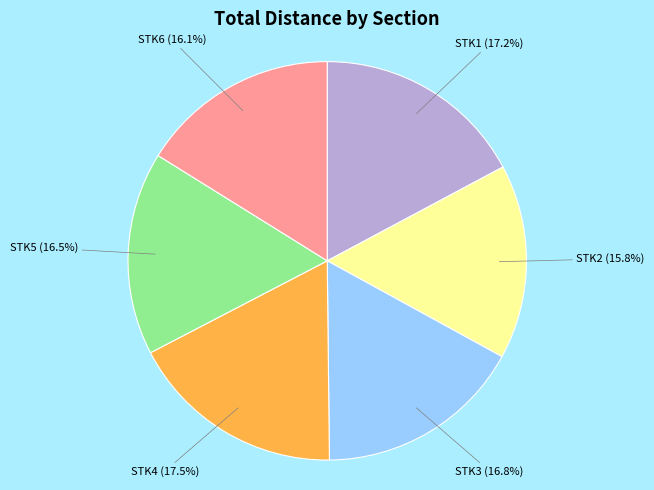

How many segments does this pie chart have?

6